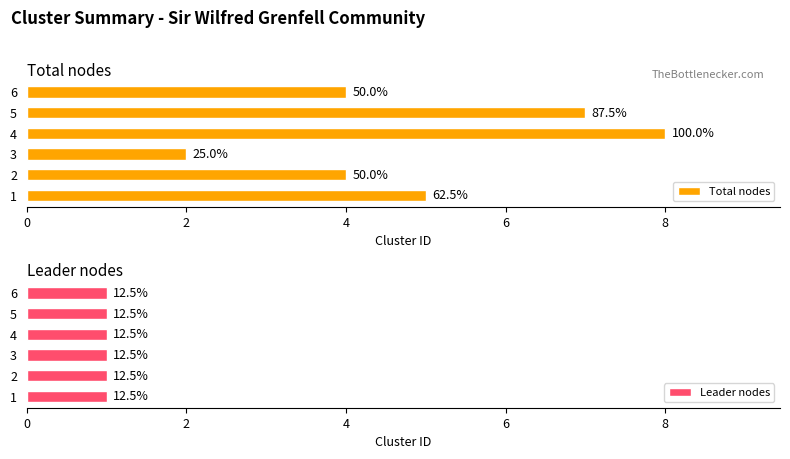

What is the value of the Total nodes bar at the 3rd from the left?

2.0